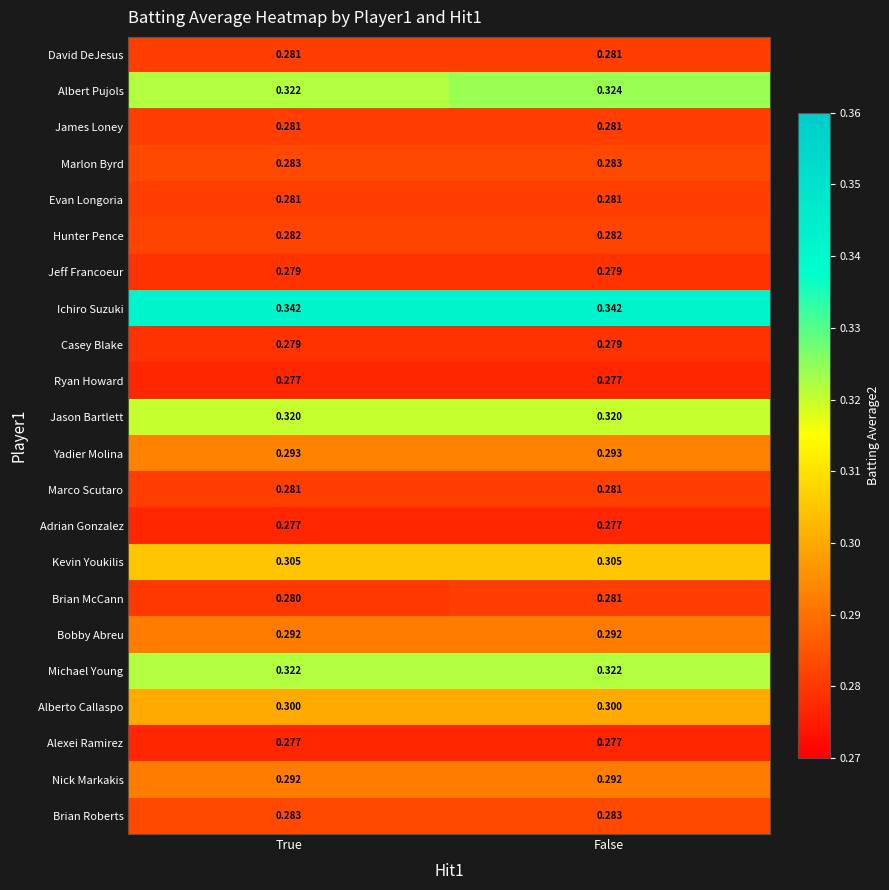

Between True and False, which series saw the biggest shift?

Albert Pujols